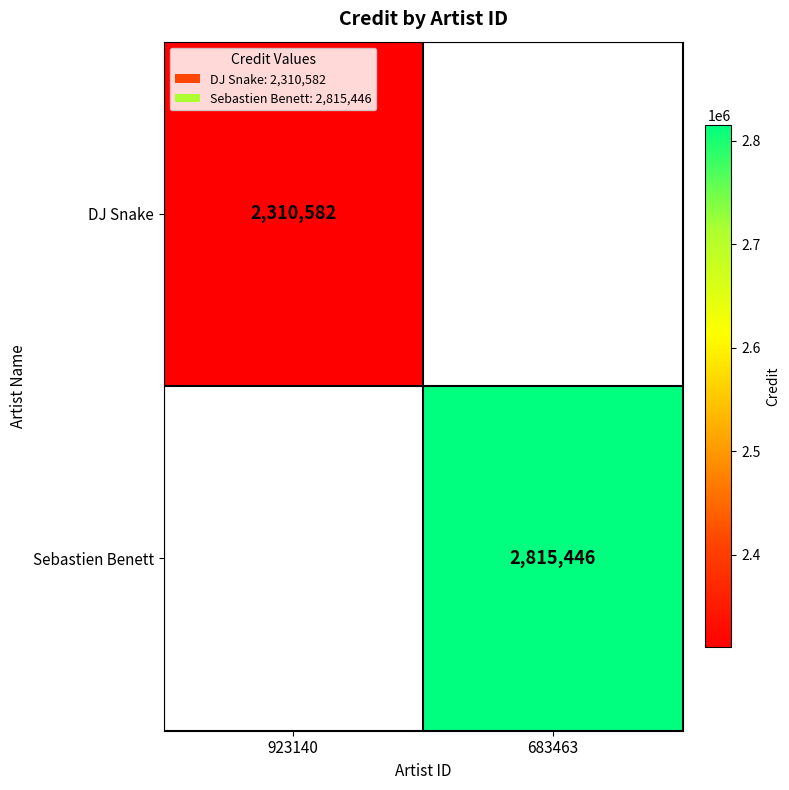

True or false: DJ Snake has a value of 3180238 at 923140.

False